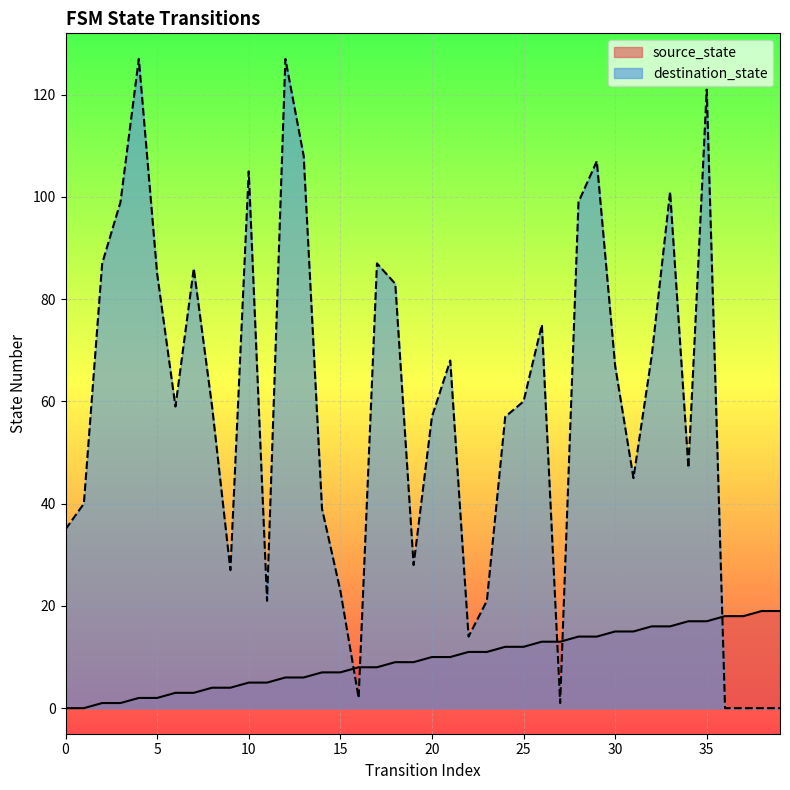

The destination_state series shows 21 at 11. True or false?

True